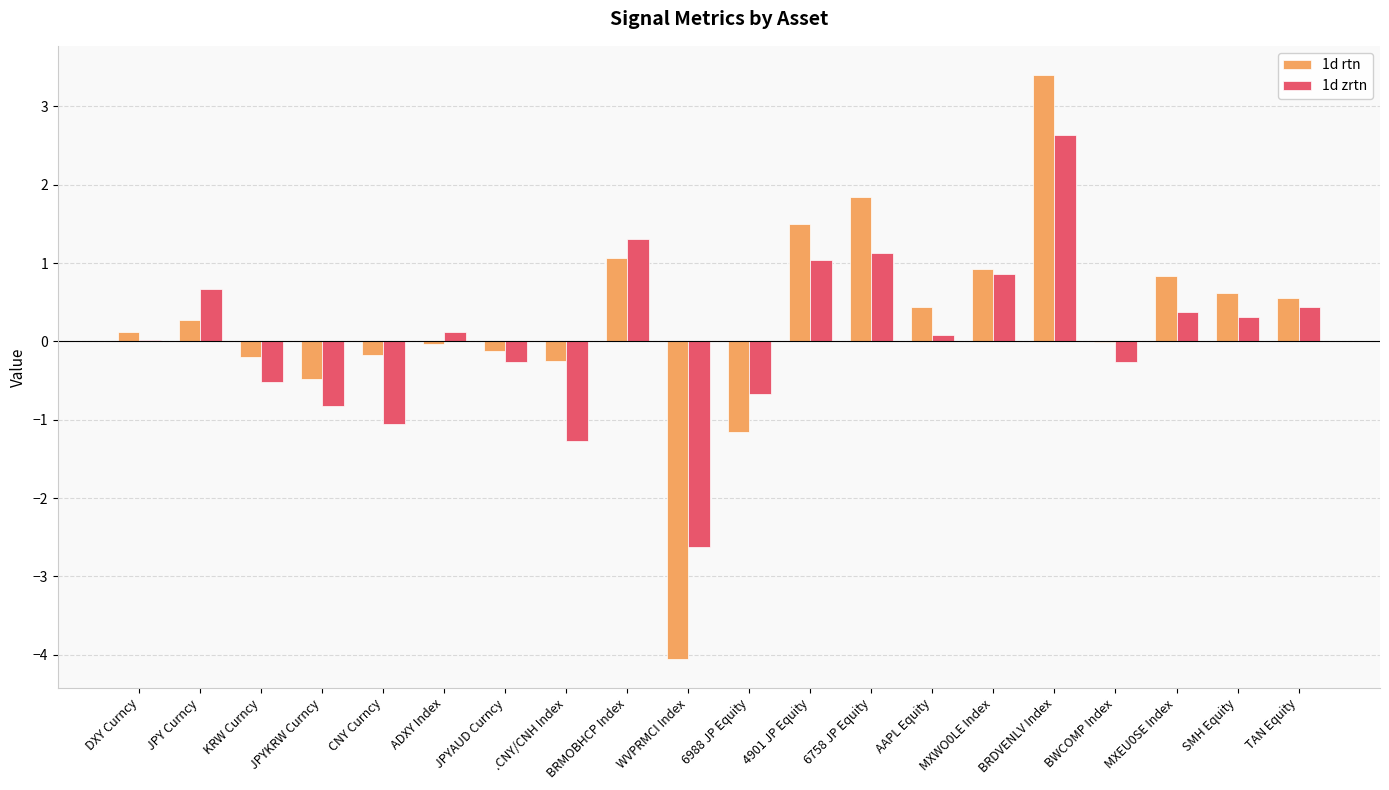

Is the value of 1d zrtn at CNY Curncy greater than the value of 1d rtn at BRMOBHCP Index?

No